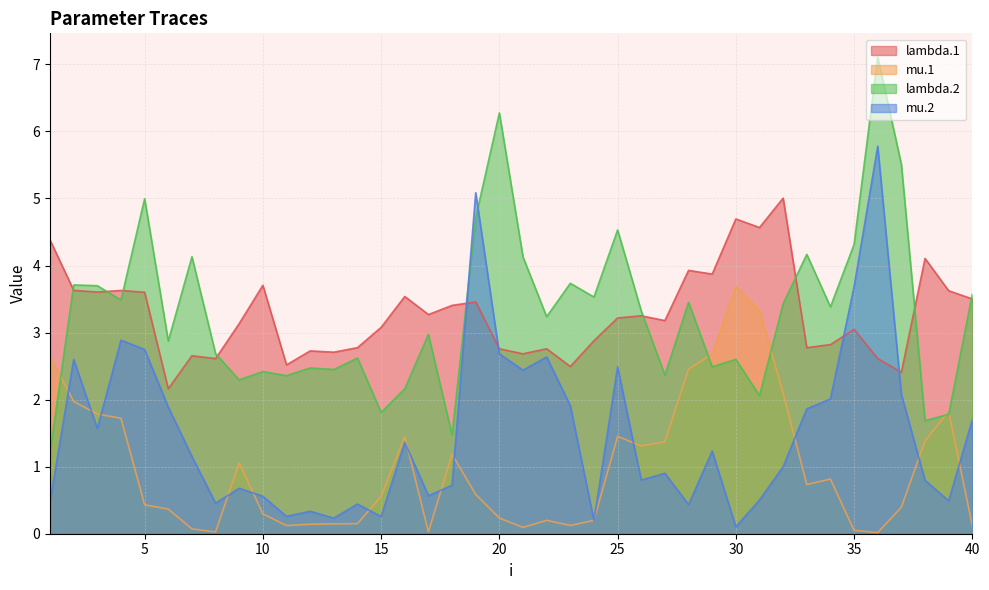

What is the maximum value shown in the chart?

7.1